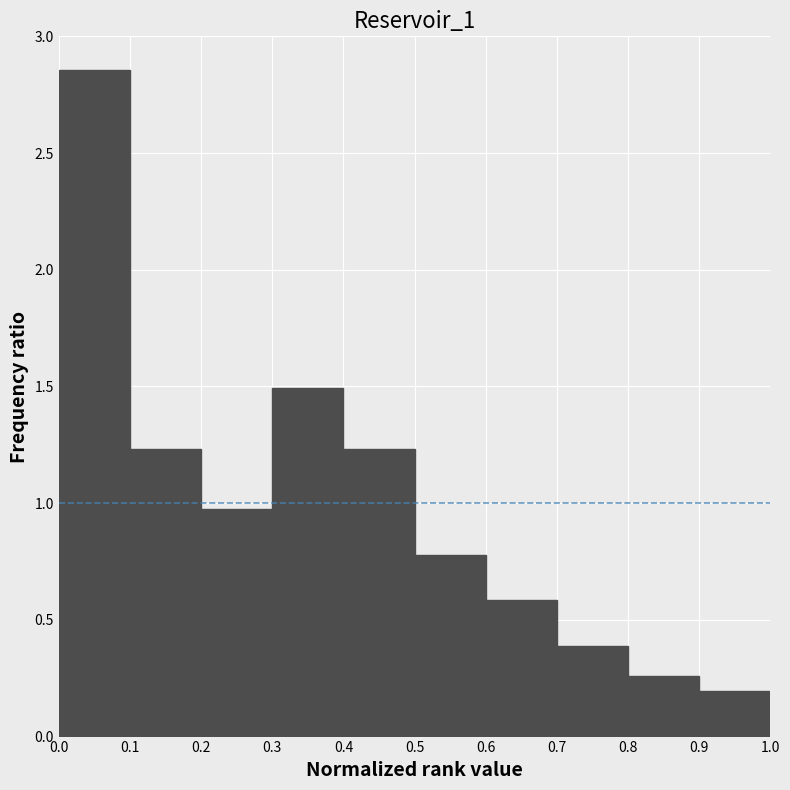

Reading left to right, transcribe this chart: for each bar, give the range it covers on the x-axis and its height. The values are not printed on the chart, so give them approximately, as read against the axis.

0.0 to 0.1: 2.85
0.1 to 0.2: 1.25
0.2 to 0.3: 0.95
0.3 to 0.4: 1.50
0.4 to 0.5: 1.25
0.5 to 0.6: 0.80
0.6 to 0.7: 0.60
0.7 to 0.8: 0.40
0.8 to 0.9: 0.25
0.9 to 1.0: 0.20